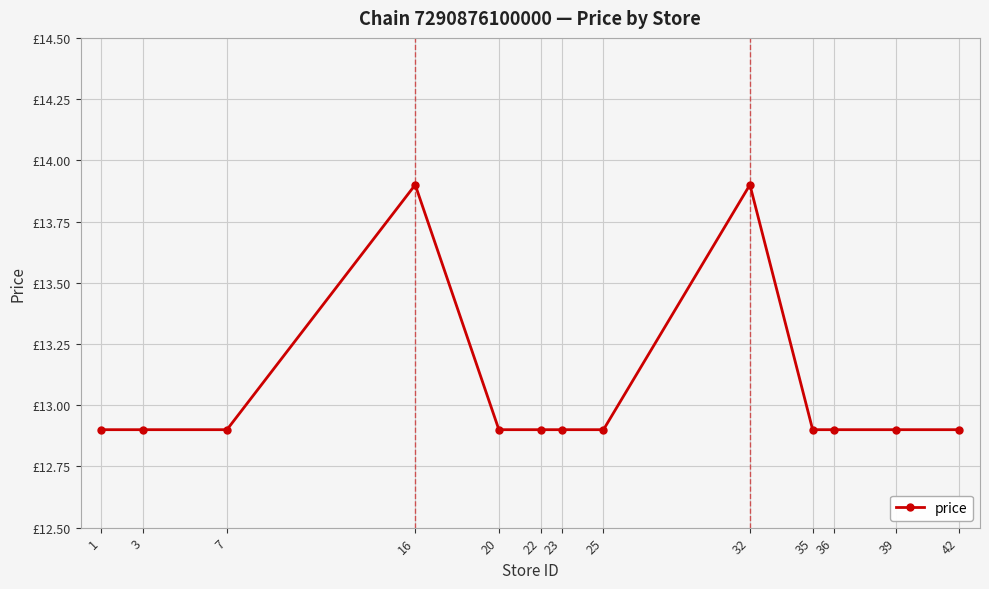

Read the value at 32.

13.9